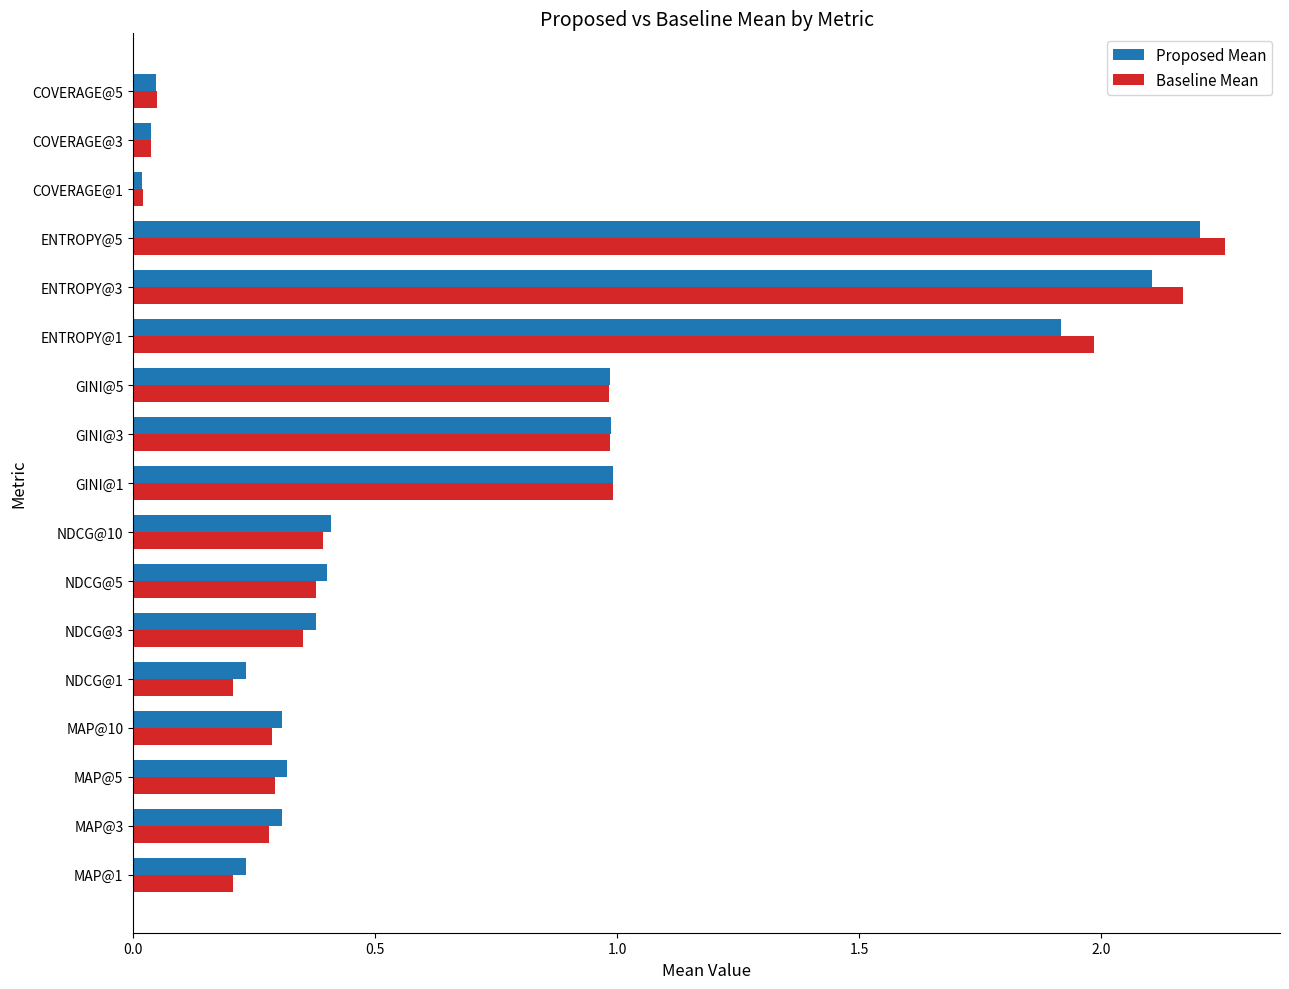

What is the sum of the Proposed Mean values at NDCG@10 and MAP@10?

0.7